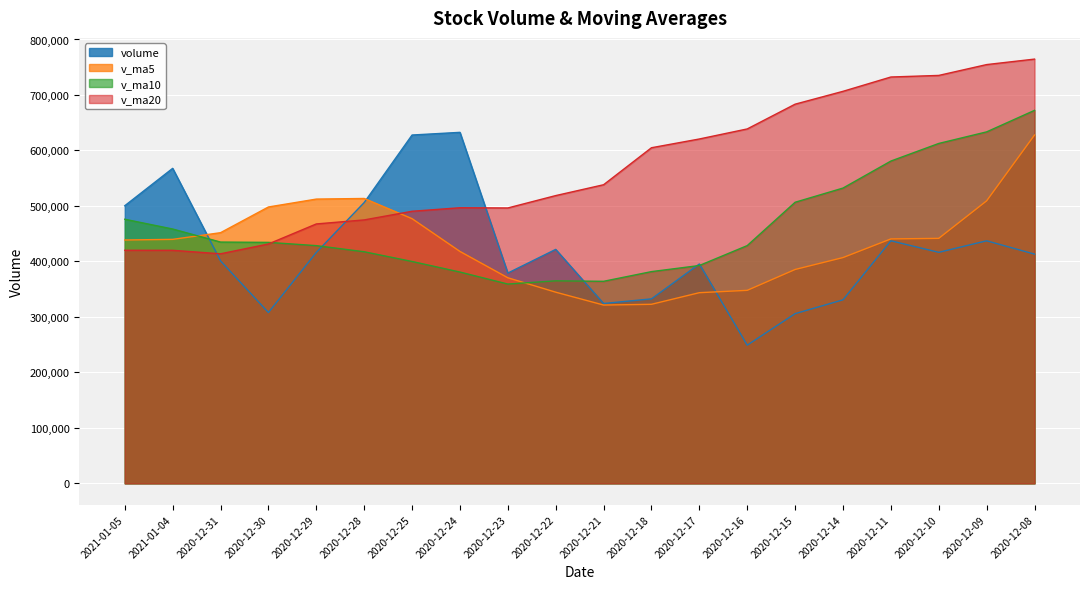

What is the sum of all v_ma5 values?

8611318.5